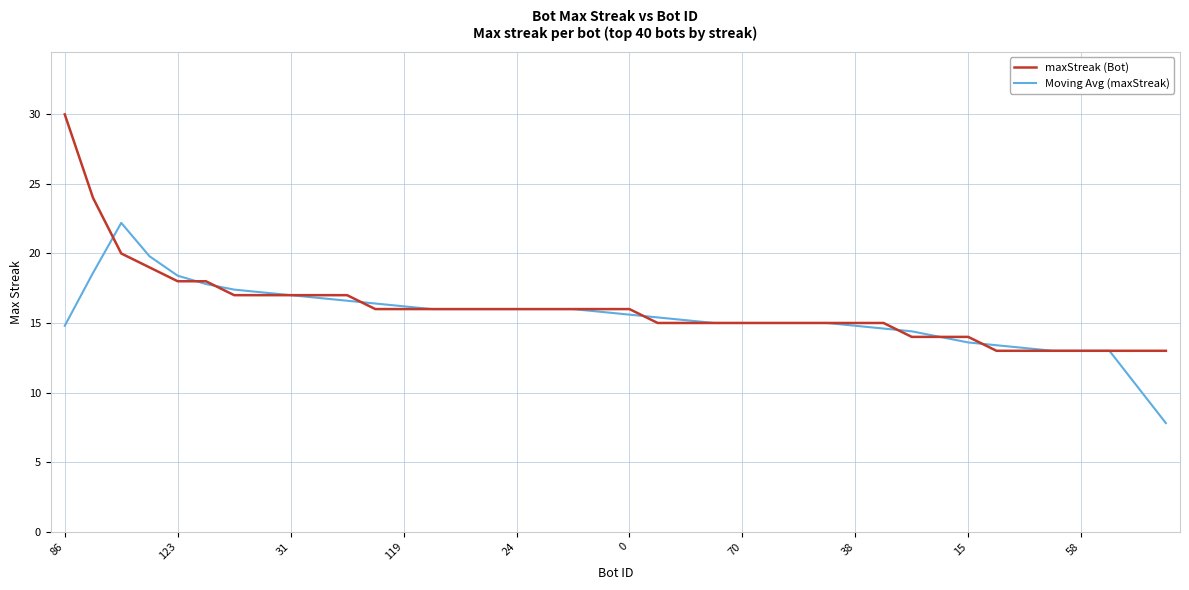

Which series has the widest spread of values?

maxStreak (Bot)